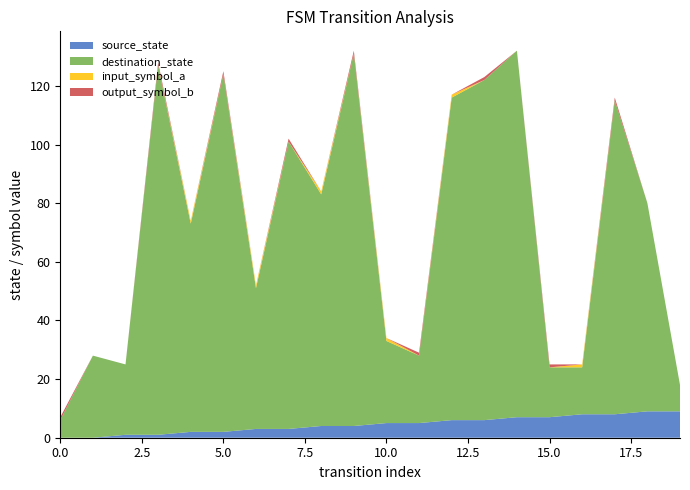

Reading left to right, transcribe all the data shown in this chart.

source_state: 0	0	1	1	2	2	3	3	4	4	5	5	6	6	7	7	8	8	9	9
destination_state: 6	28	24	126	71	122	48	98	79	127	28	23	110	116	125	17	16	107	71	9
input_symbol_a: 0	0	0	0	1	0	1	0	1	0	1	0	1	0	0	0	1	0	0	0
output_symbol_b: 1	0	0	1	0	1	0	1	0	1	0	1	0	1	0	1	0	1	0	0